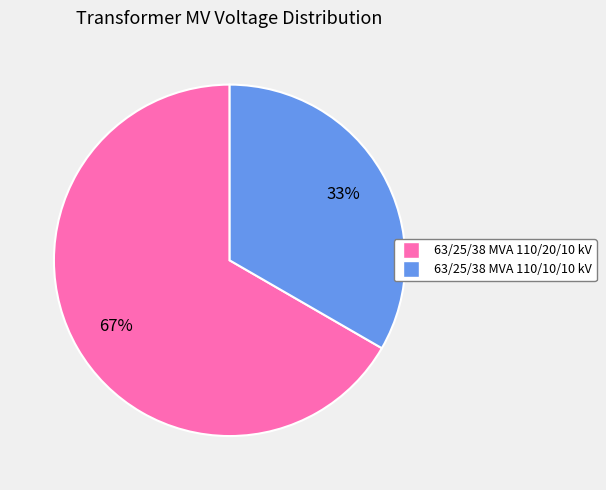

To the nearest percent, what is the combined percentage of 63/25/38 MVA 110/20/10 kV and 63/25/38 MVA 110/10/10 kV?

100%